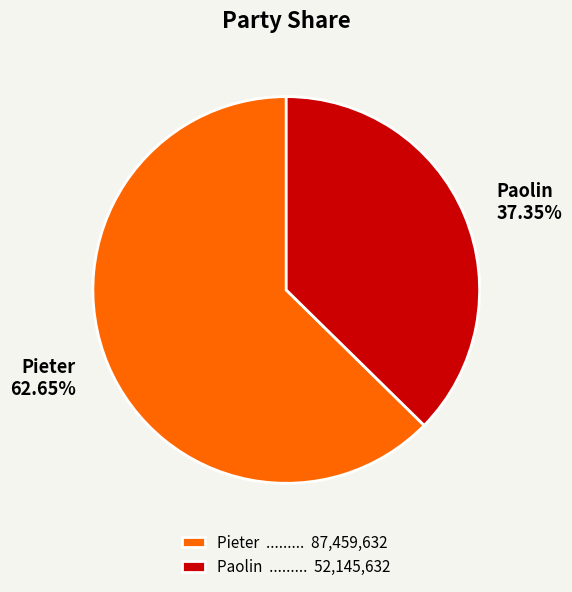

To the nearest percent, what is the combined percentage of Pieter and Paolin?

100%